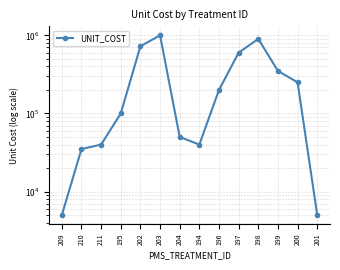

At which category does the data reach its first local peak?

203